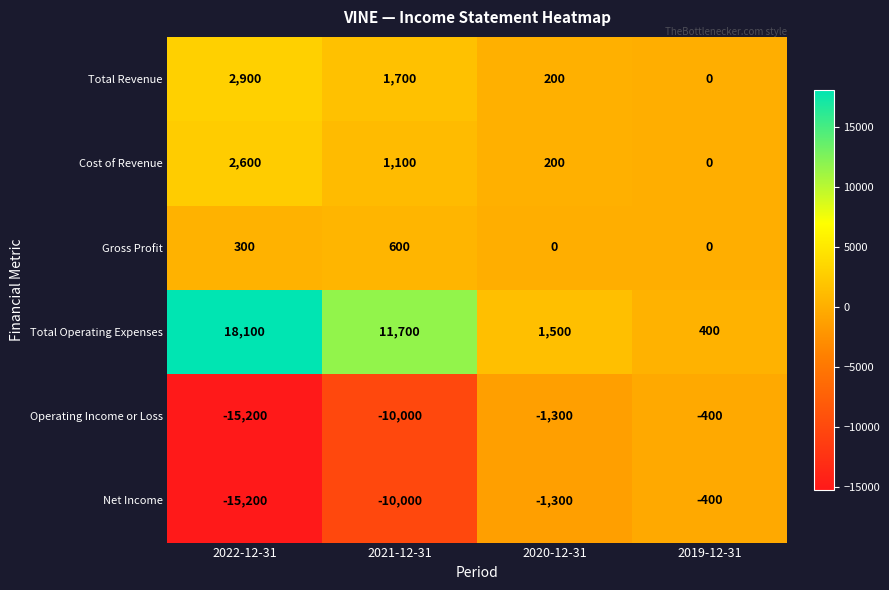

What is the sum of the Total Operating Expenses values at 2021-12-31 and 2022-12-31?

29800